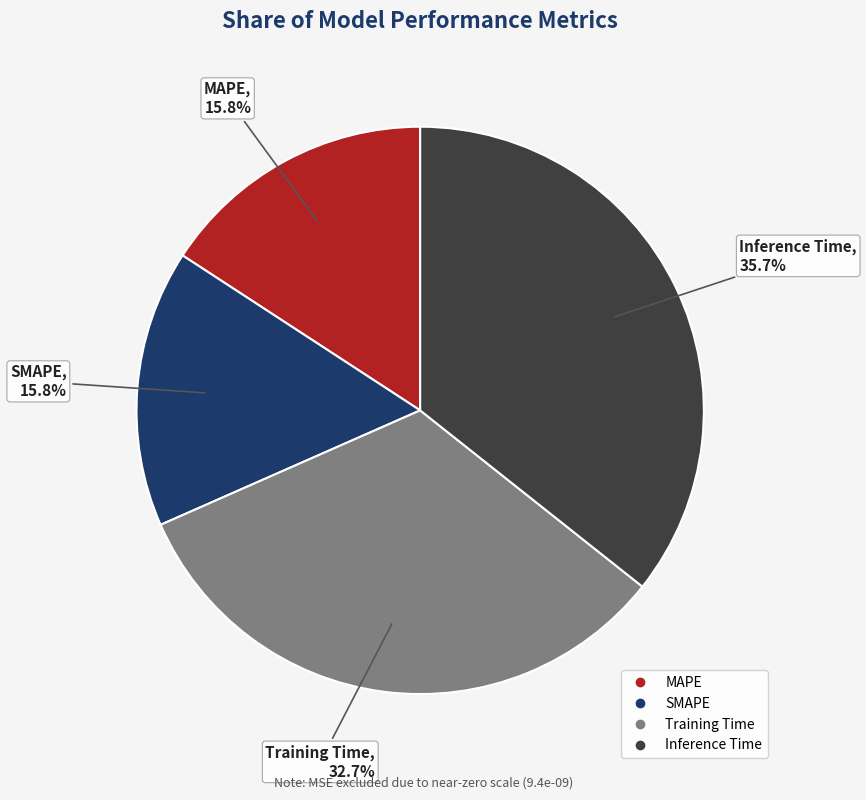

To the nearest percent, what portion does MAPE represent?

16%